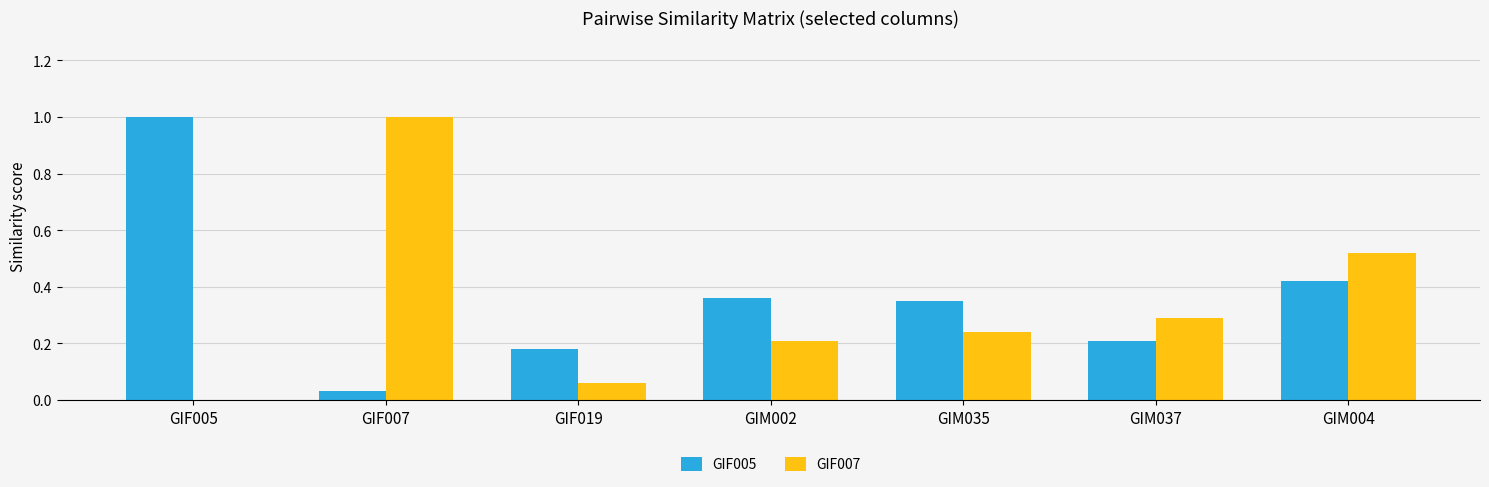

Which series has the largest total across all categories?

GIF005